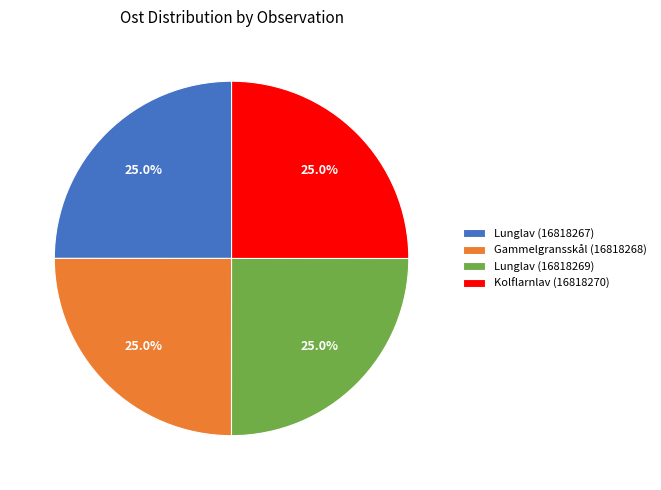

Does Lunglav (16818269) represent more than half of the total?

No